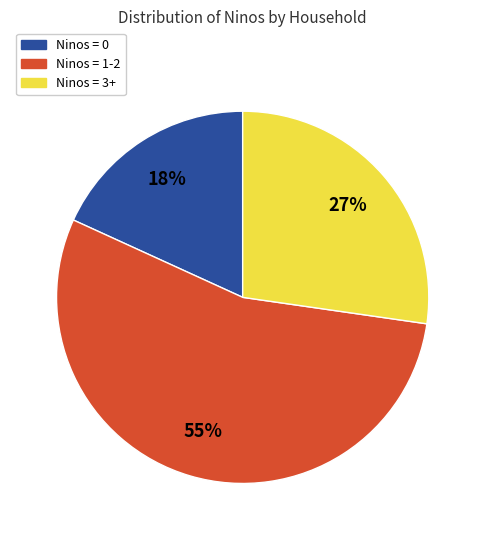

Rank the categories by value from highest to lowest.

Ninos = 1-2, Ninos = 3+, Ninos = 0